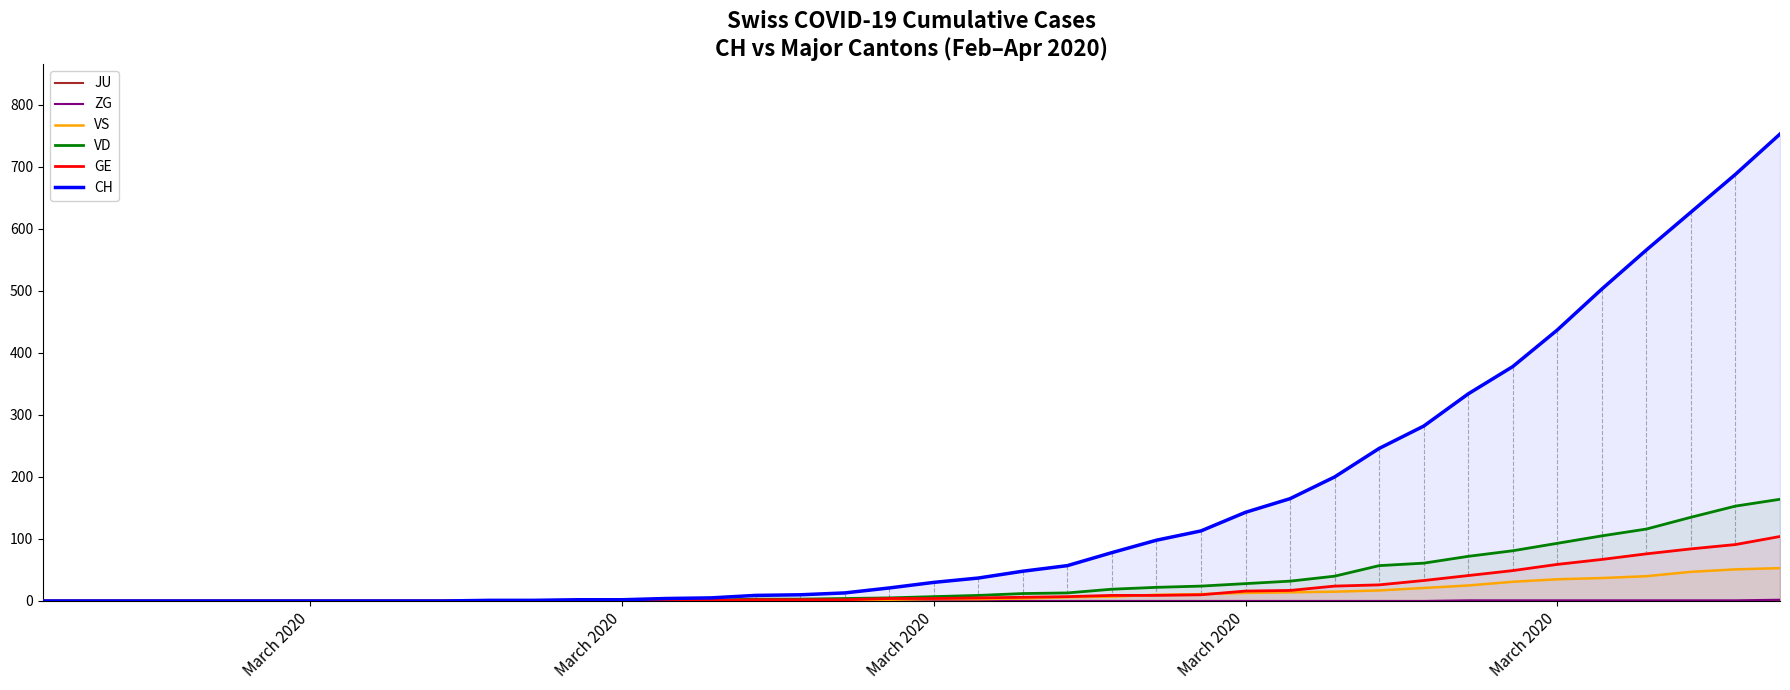

Is it true that VD equals -70 at 7?

False